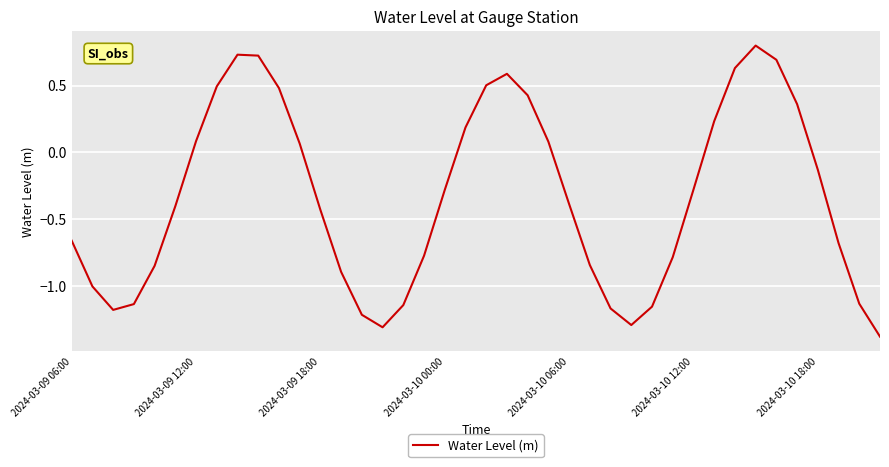

What is the maximum value shown in the chart?

0.8